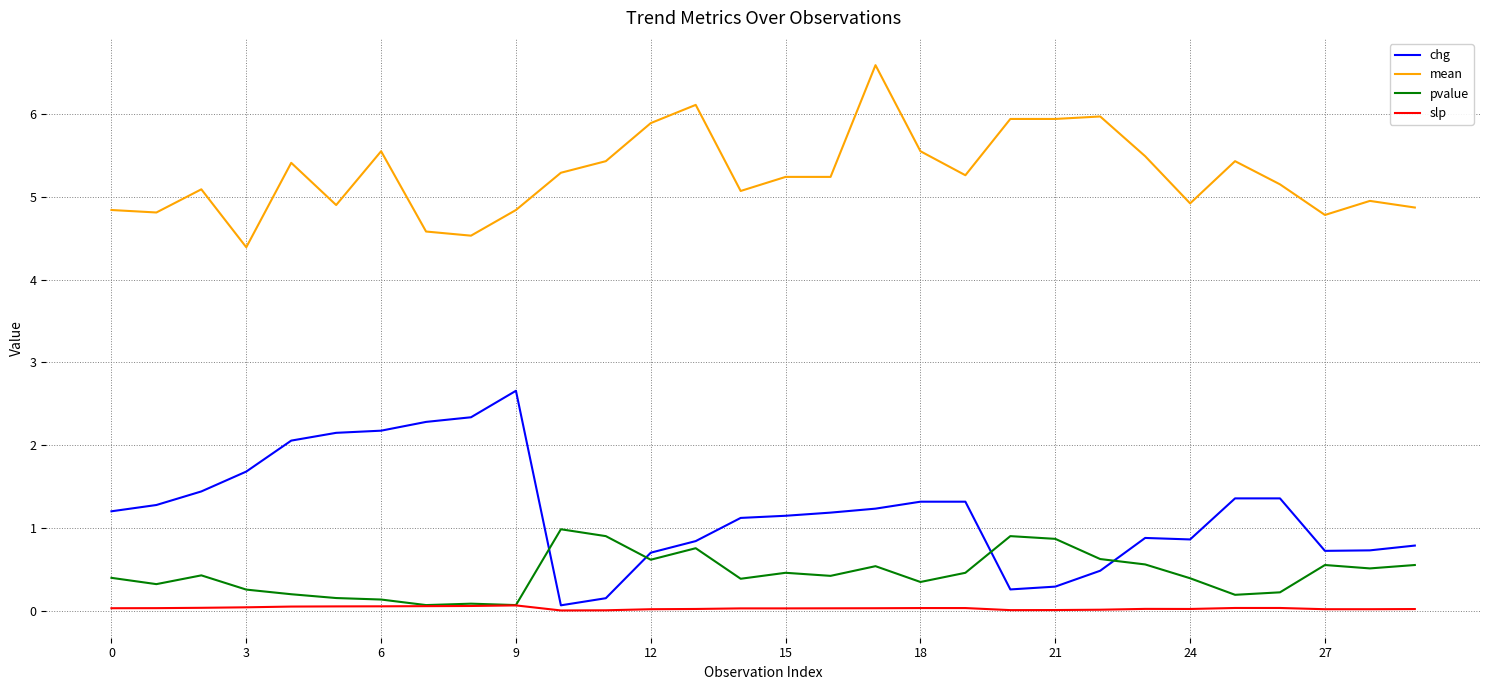

True or false: chg and mean cross at least once.

False